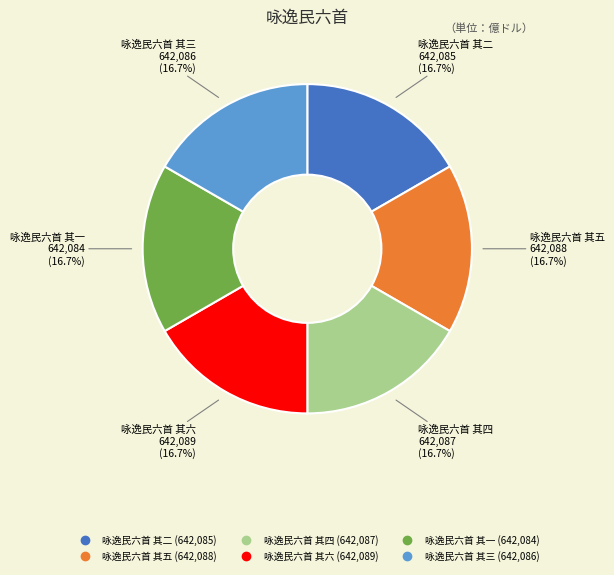

Do 咏逸民六首 其四 and 咏逸民六首 其六 together represent more than half of the pie?

No